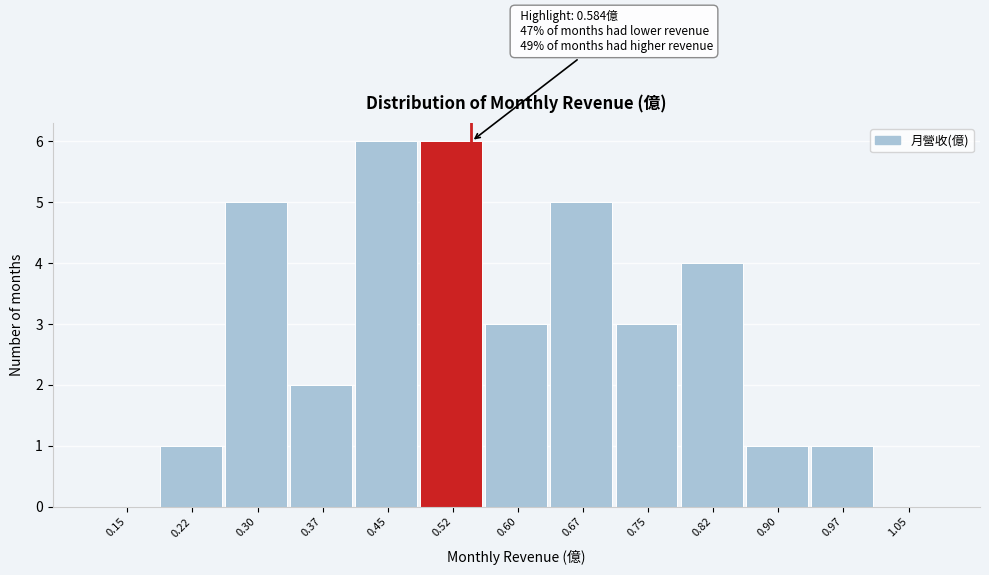

Reading left to right, what are all the values shown in this chart?

0.15=0	0.22=1	0.30=5	0.37=2	0.45=6	0.52=6	0.60=3	0.67=5	0.75=3	0.82=4	0.90=1	0.97=1	1.05=0